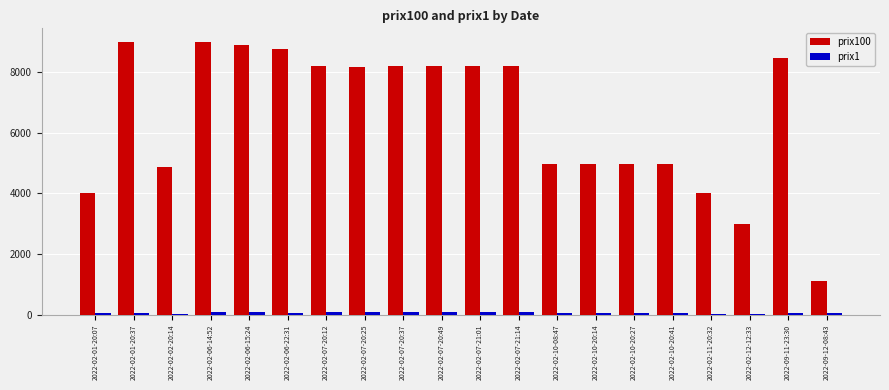

How many series are shown in this chart?

2